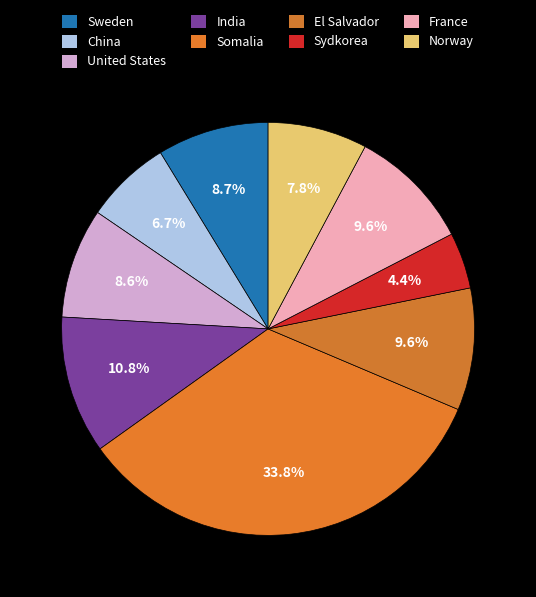

To the nearest percent, what is the average slice percentage?

11%